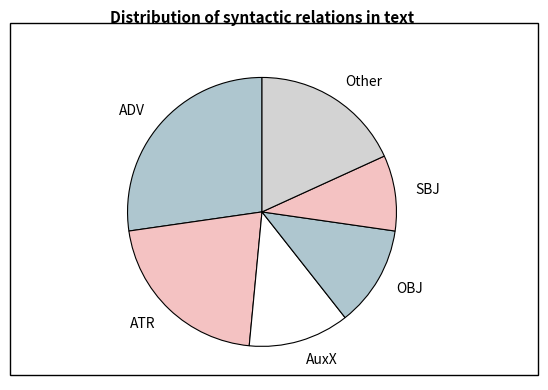

What is the ratio of the value at Other to the value at ATR?

0.9